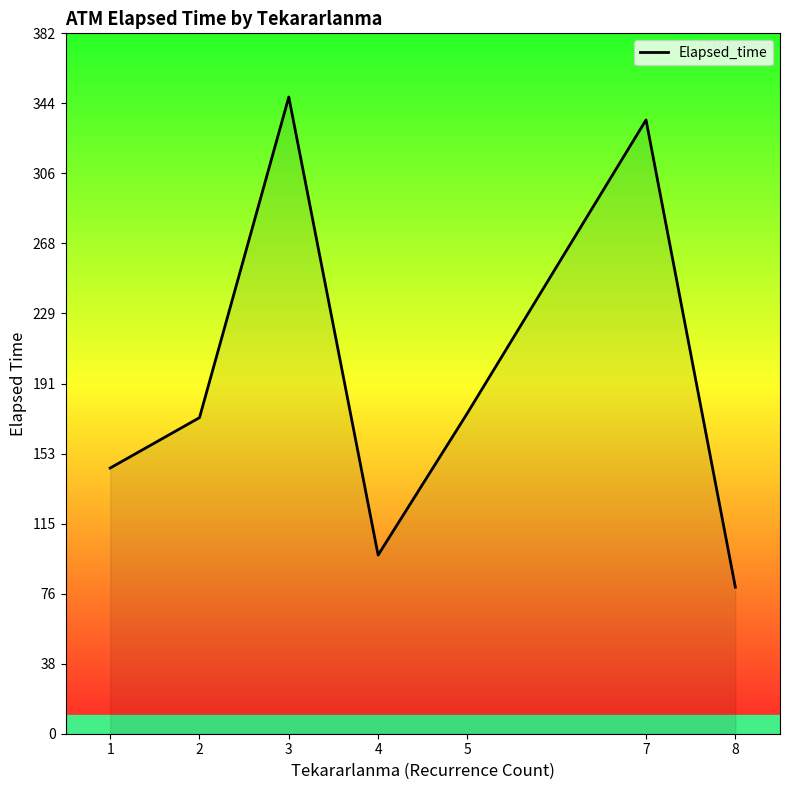

What is the difference between the values at 3 and 4?

250.0